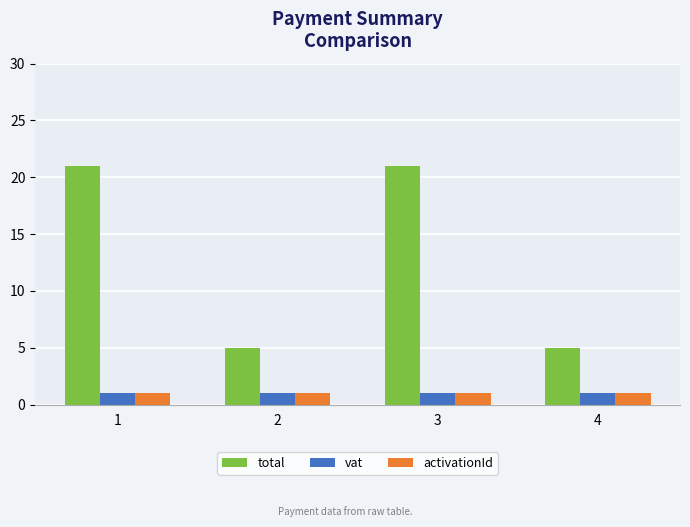

Reading left to right, list all the values displayed in this chart.

total: 1=21	2=5	3=21	4=5
vat: 1=1	2=1	3=1	4=1
activationId: 1=1	2=1	3=1	4=1